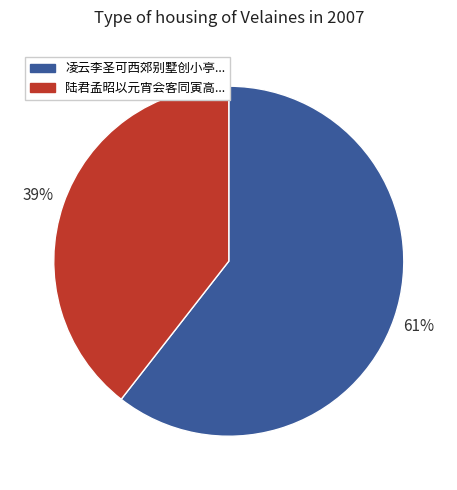

Does any single category account for the majority?

Yes